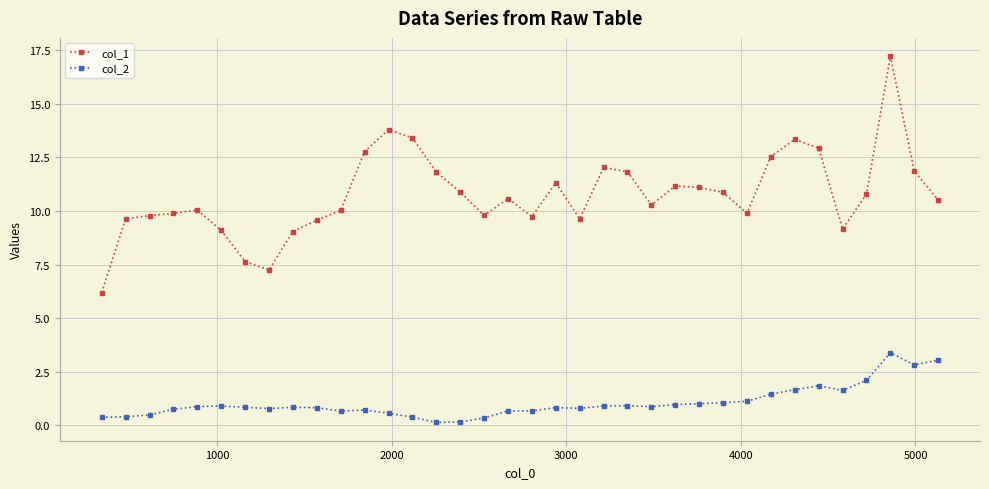

Which series has the largest range (max minus min)?

col_1